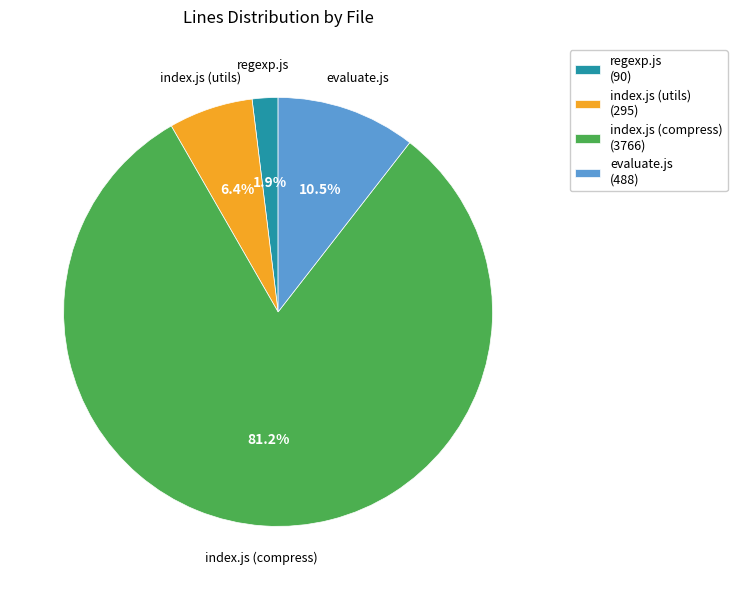

Does any single category account for the majority?

Yes